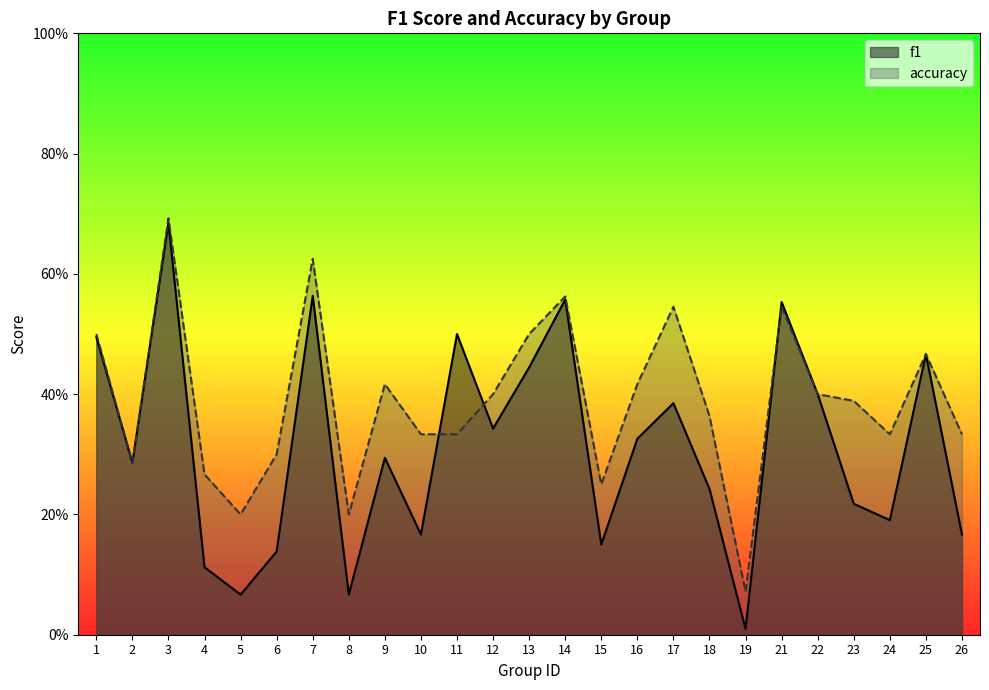

Reading left to right, transcribe all the data shown in this chart.

f1: 1=0.5	2=0.3	3=0.7	4=0.1	5=0.1	6=0.1	7=0.6	8=0.1	9=0.3	10=0.2	11=0.5	12=0.3	13=0.4	14=0.6	15=0.2	16=0.3	17=0.4	18=0.2	19=0.0	21=0.6	22=0.4	23=0.2	24=0.2	25=0.5	26=0.2
accuracy: 1=0.5	2=0.3	3=0.7	4=0.3	5=0.2	6=0.3	7=0.6	8=0.2	9=0.4	10=0.3	11=0.3	12=0.4	13=0.5	14=0.6	15=0.2	16=0.4	17=0.5	18=0.4	19=0.1	21=0.5	22=0.4	23=0.4	24=0.3	25=0.5	26=0.3